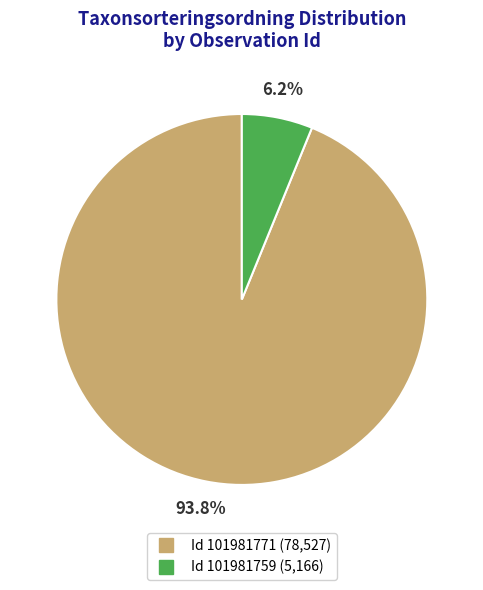

Does any single category account for the majority?

Yes